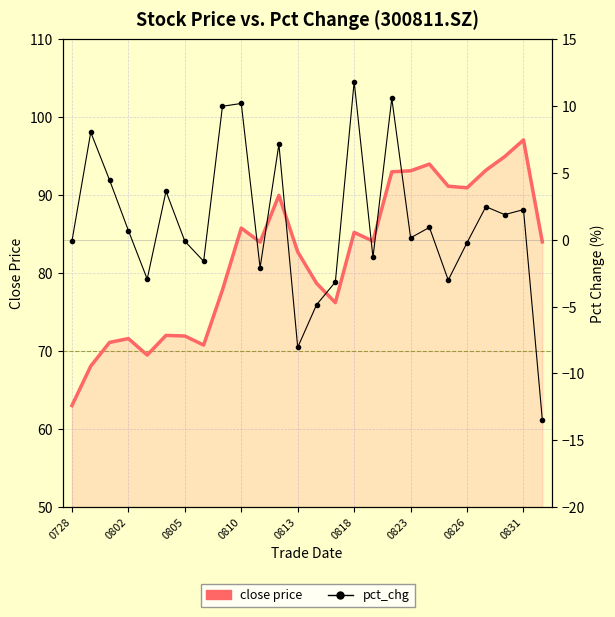

What is the difference between the maximum and minimum values in the close price series?

34.1